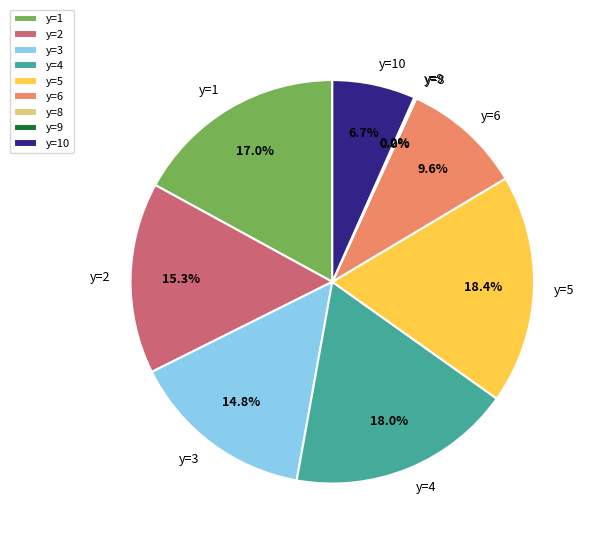

To the nearest percent, what percentage of the pie is y=4?

18%